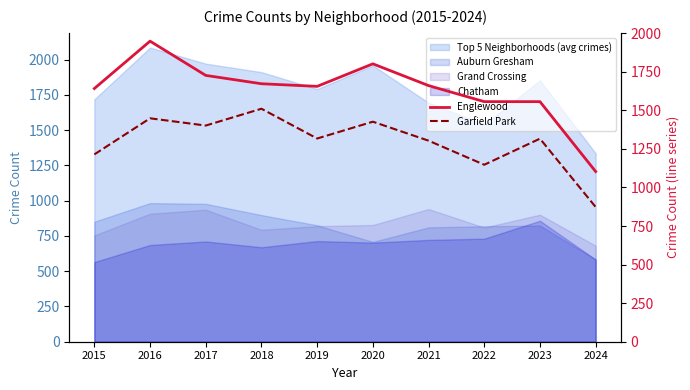

Where is the first local maximum for Garfield Park?

2016